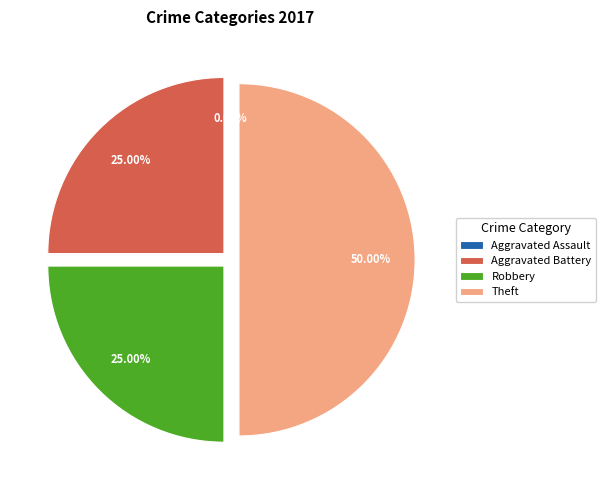

How many segments does this pie chart have?

4